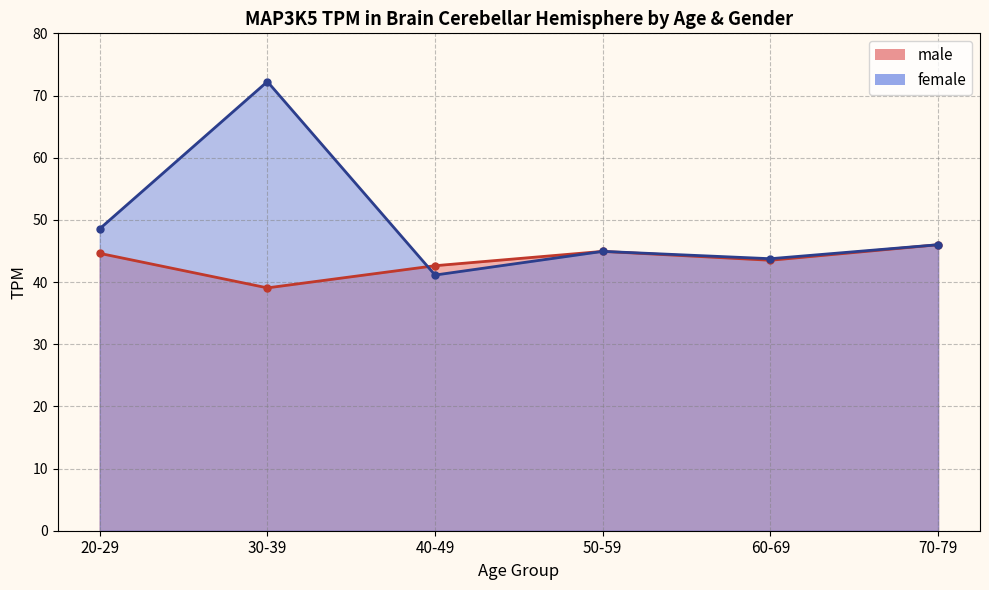

Reading left to right, list all the values displayed in this chart.

male: 20-29=44.6	30-39=39.1	40-49=42.6	50-59=44.9	60-69=43.5	70-79=46.0
female: 20-29=48.6	30-39=72.2	40-49=41.1	50-59=44.9	60-69=43.8	70-79=46.0